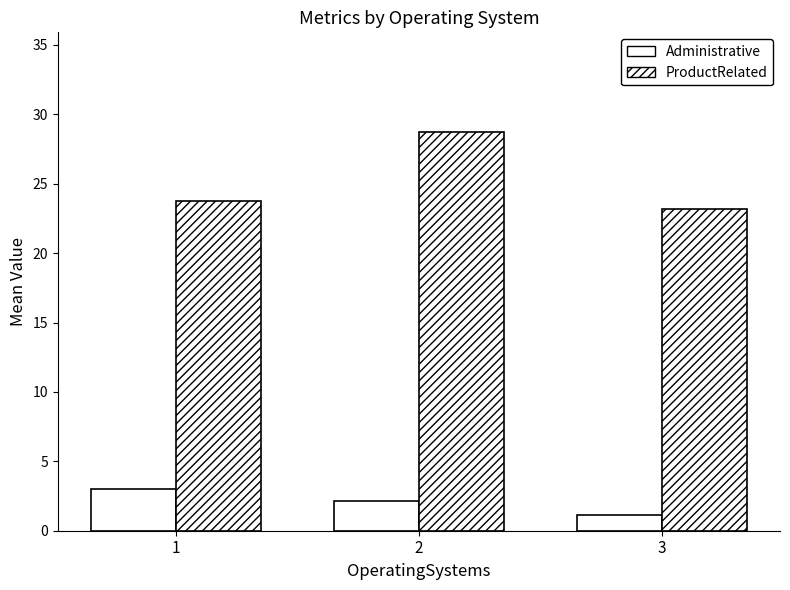

How many bars are there in total?

6